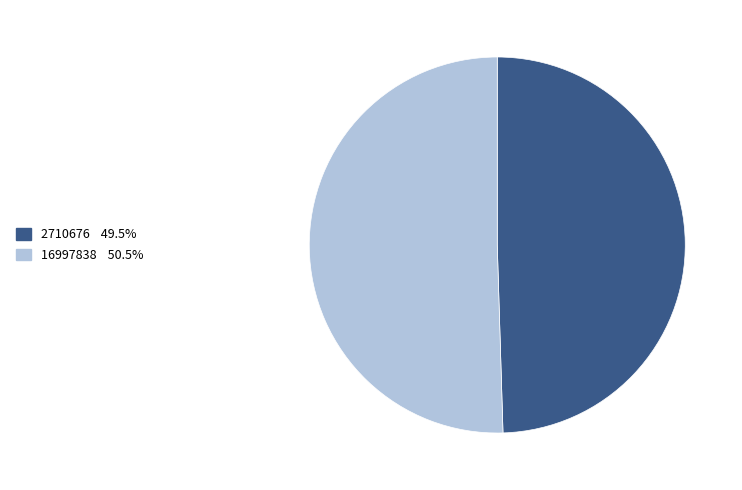

How many slices are in this pie chart?

2